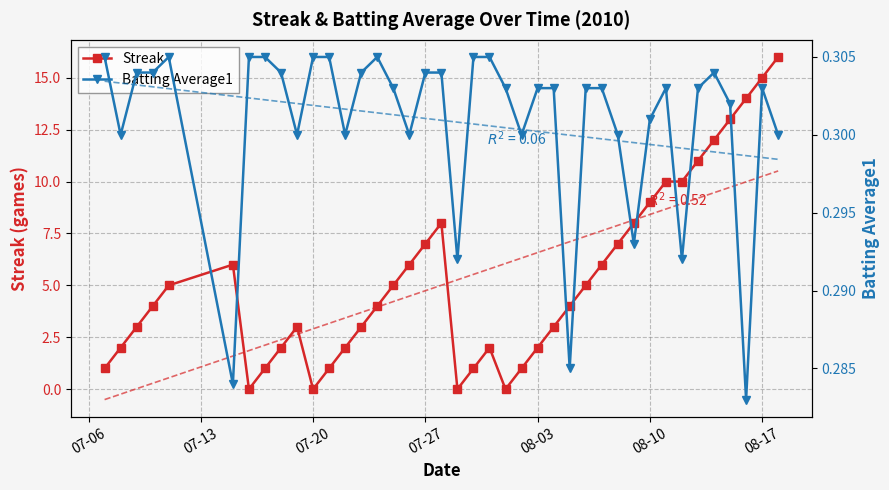

How many data points in Streak are less than 4?

18